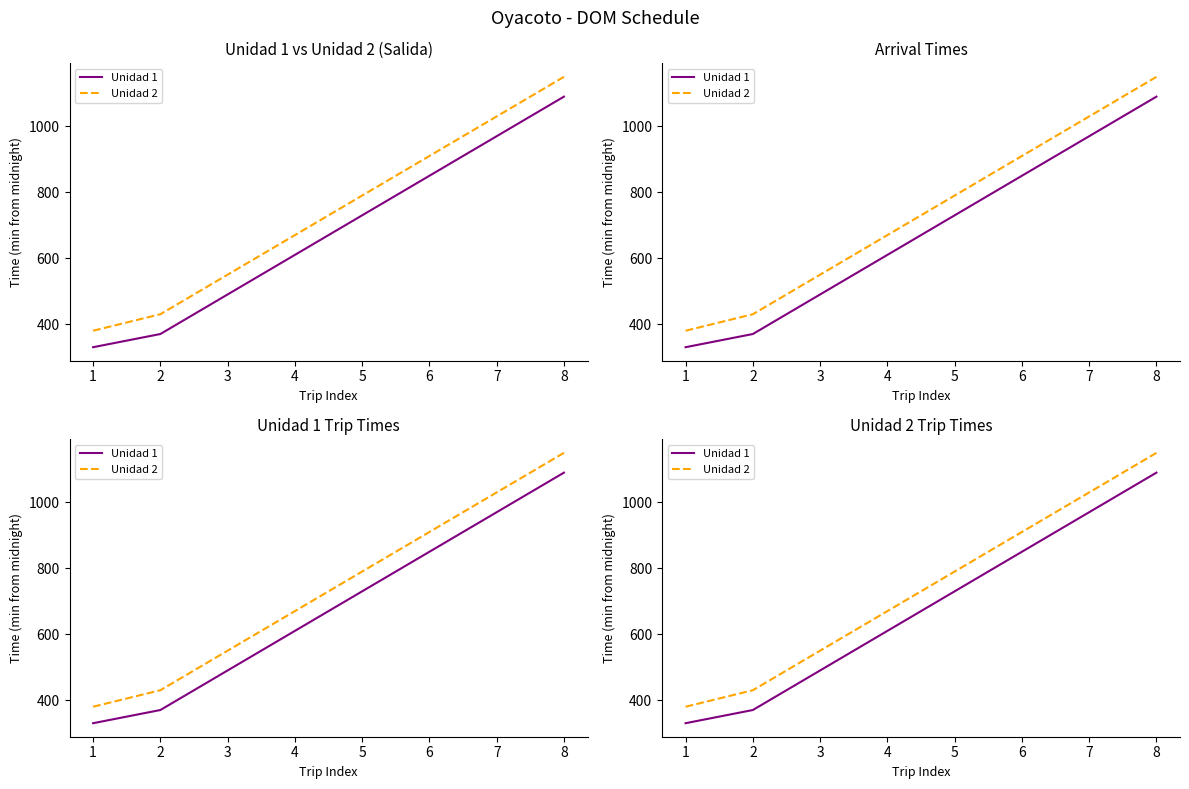

True or false: Unidad 1 and Unidad 2 cross at least once.

False